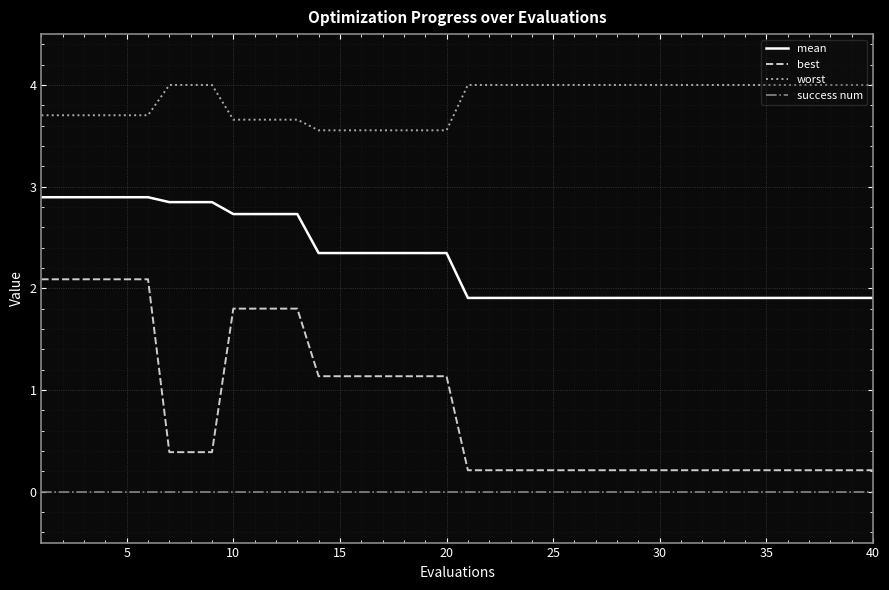

Which series has the largest range (max minus min)?

best